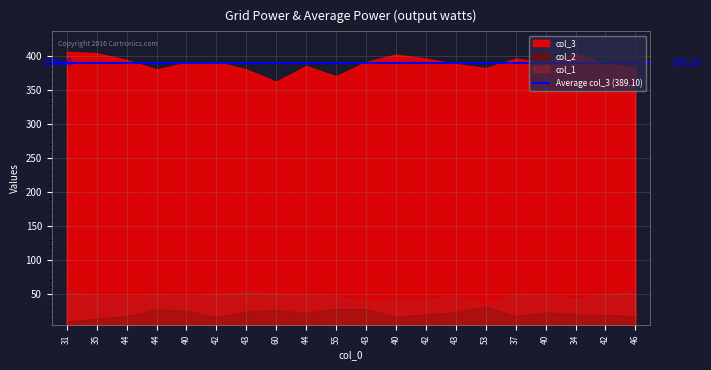

What is the greatest value displayed?

406